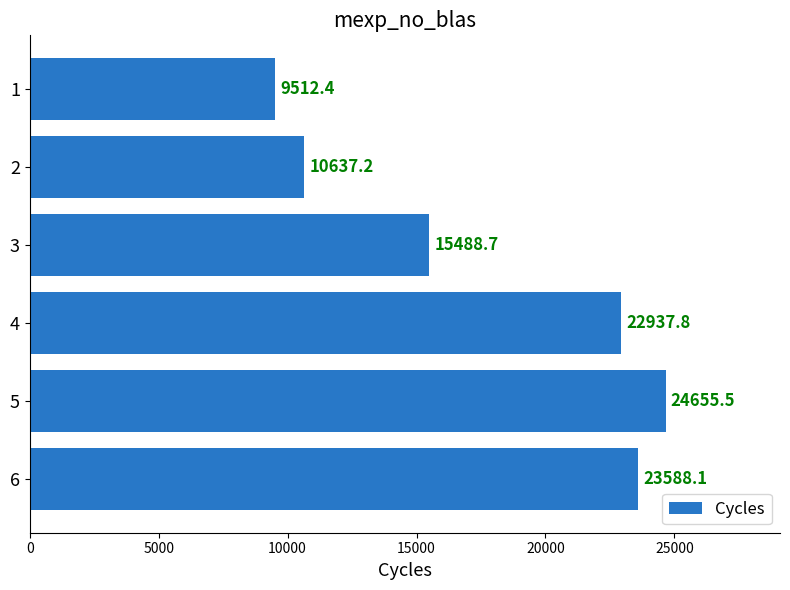

Which has a higher value, 2 or 3?

3